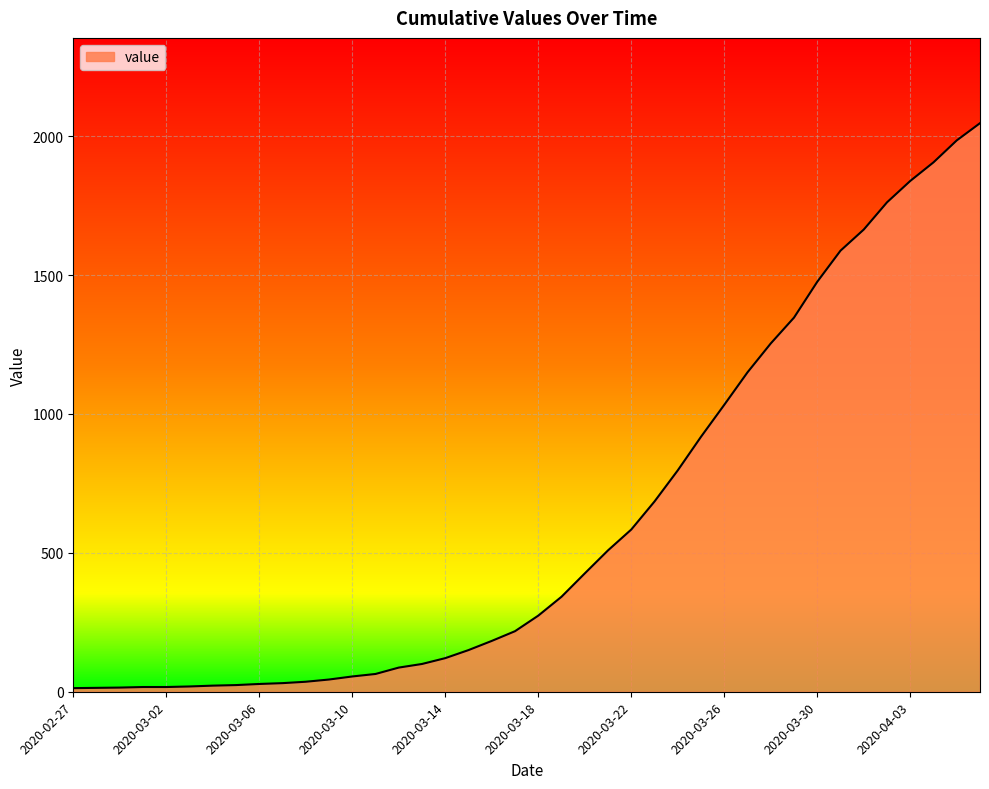

What is the difference between the maximum and minimum values?

2034